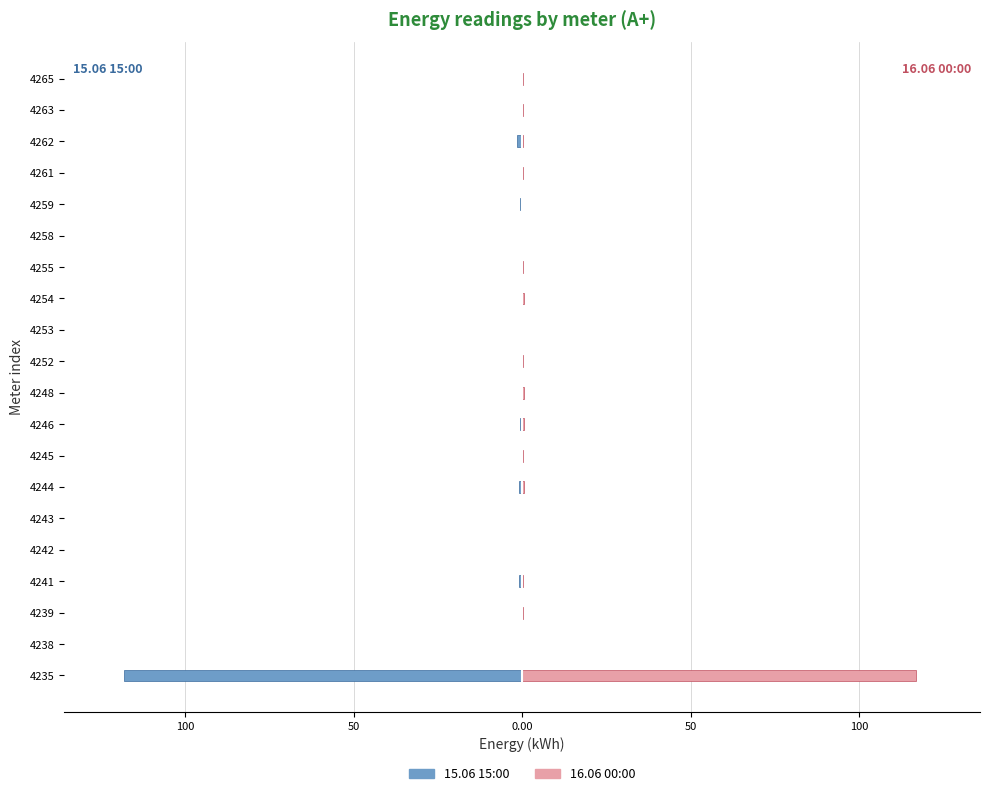

Count the number of data series in this chart.

2